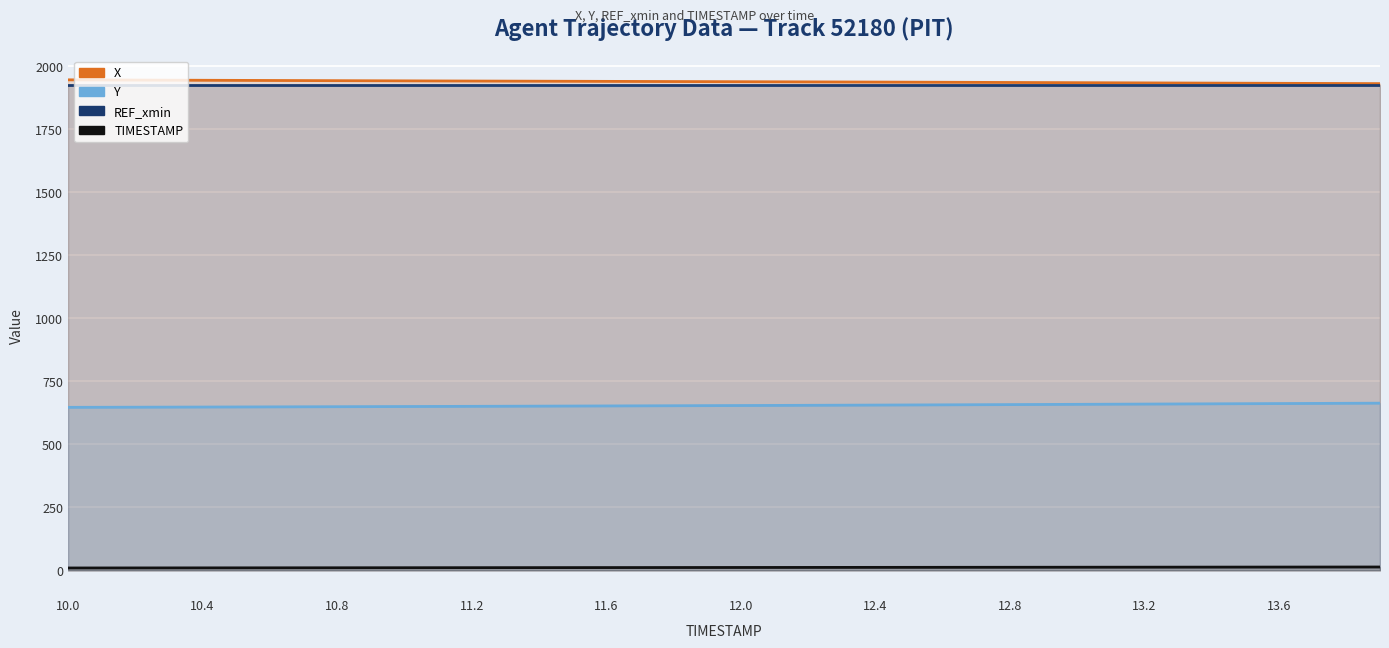

What is the label of the 23rd point from the left?

22